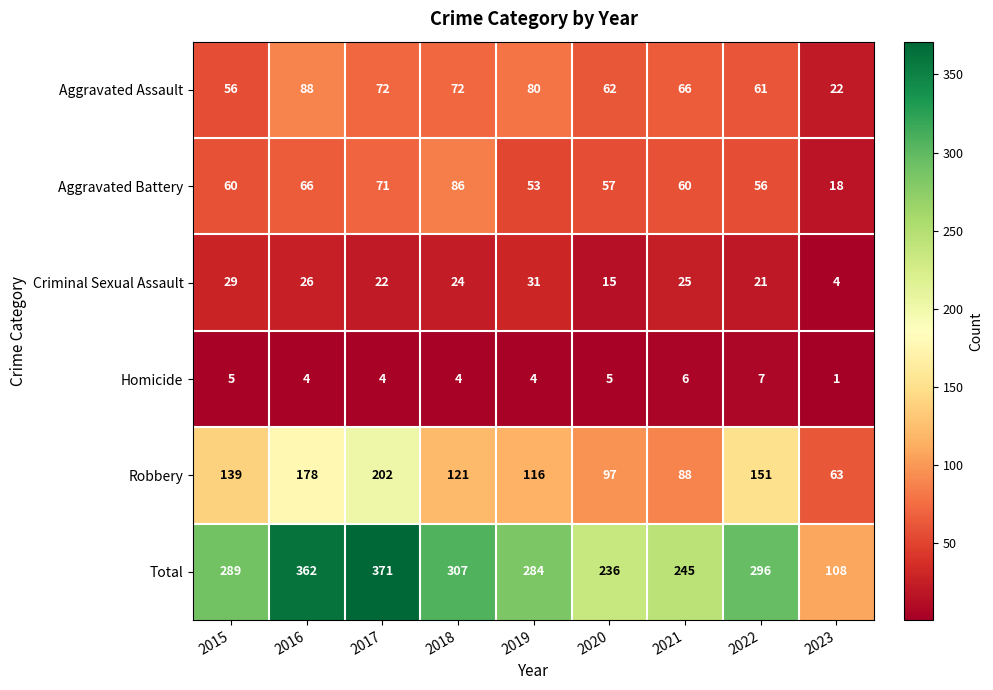

What is the total value across all series at 2019?

568